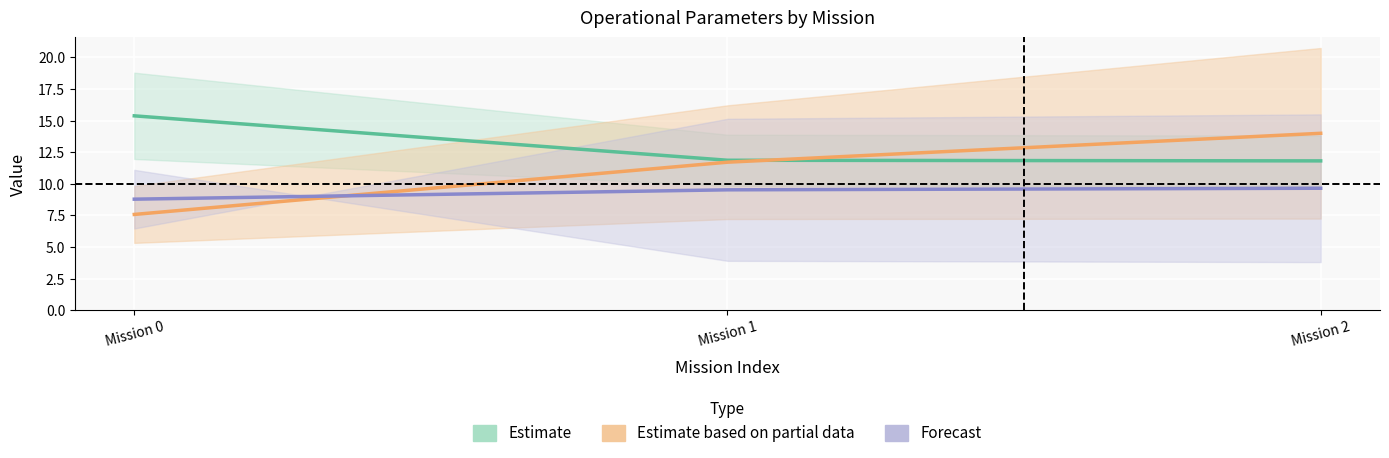

The Capacidade / Tempo util [ha/h & h] series shows 11.8 at Mission 2. True or false?

True